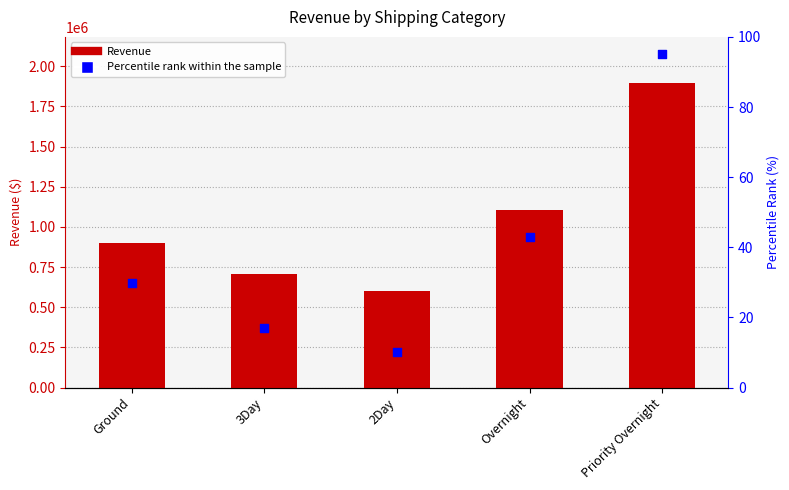

Which series contains the lowest Y value?

Percentile Rank